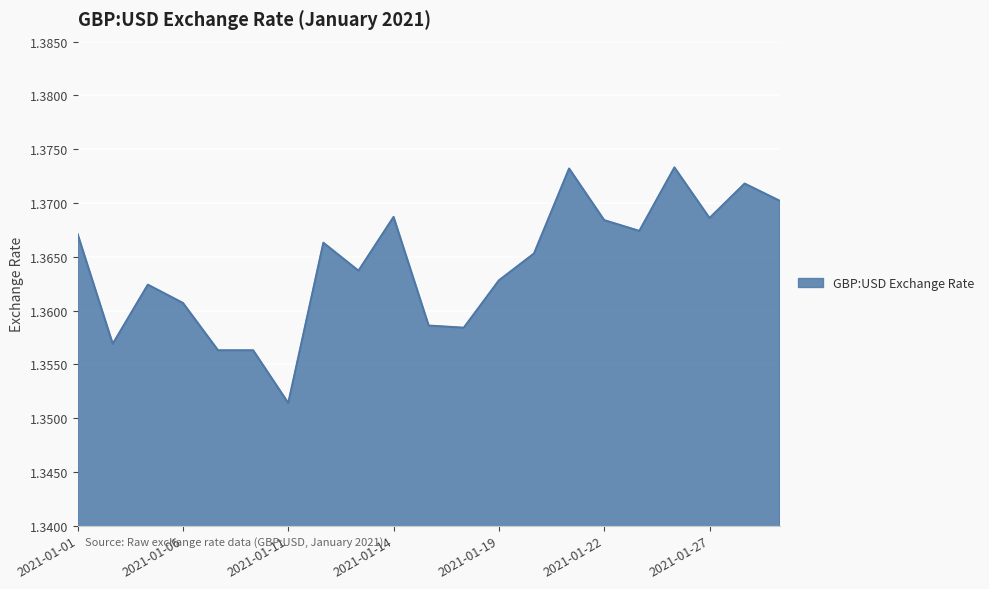

List the labels in order of value, smallest first.

2021-01-11, 2021-01-07, 2021-01-08, 2021-01-04, 2021-01-18, 2021-01-15, 2021-01-06, 2021-01-05, 2021-01-19, 2021-01-13, 2021-01-20, 2021-01-12, 2021-01-01, 2021-01-25, 2021-01-22, 2021-01-27, 2021-01-14, 2021-01-29, 2021-01-28, 2021-01-21, 2021-01-26